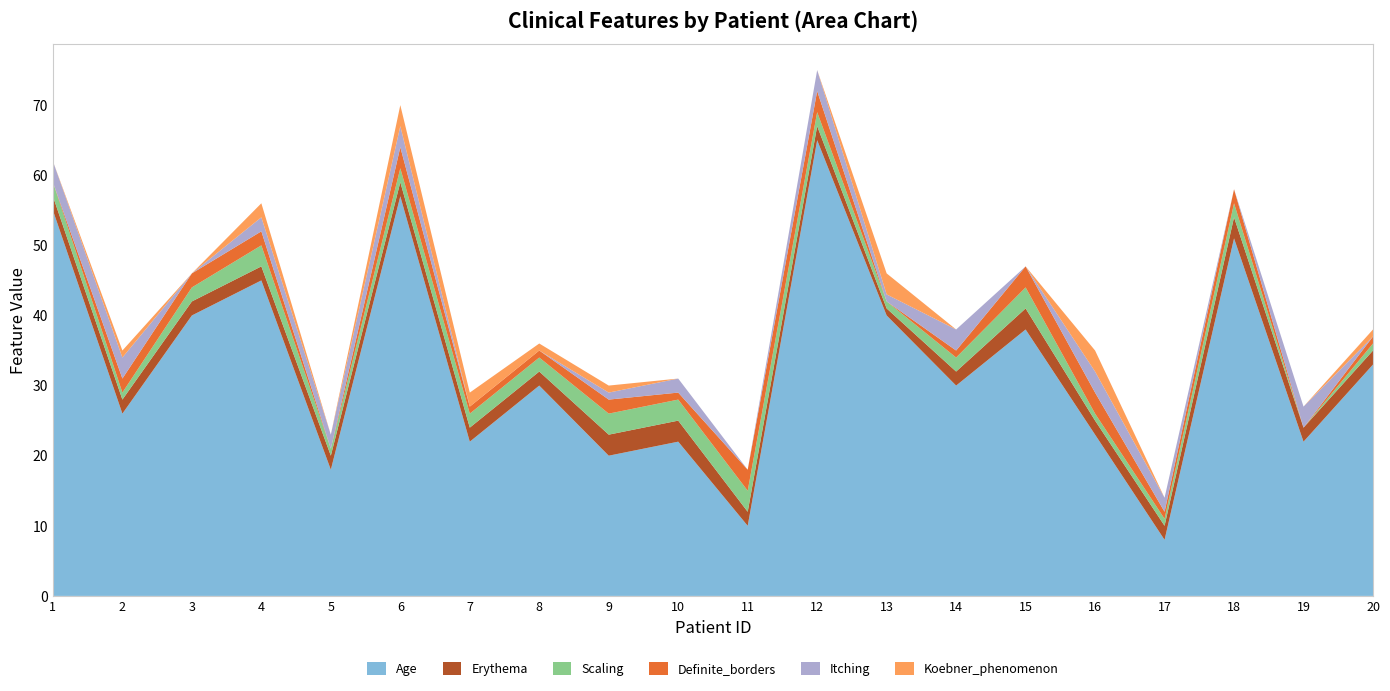

Reading right to left, transcribe all the data shown in this chart.

Age: 20=33	19=22	18=51	17=8	16=23	15=38	14=30	13=40	12=65	11=10	10=22	9=20	8=30	7=22	6=57	5=18	4=45	3=40	2=26	1=55
Erythema: 20=2	19=2	18=3	17=2	16=2	15=3	14=2	13=1	12=2	11=2	10=3	9=3	8=2	7=2	6=2	5=2	4=2	3=2	2=2	1=2
Scaling: 20=1	19=0	18=2	17=1	16=1	15=3	14=2	13=1	12=2	11=3	10=3	9=3	8=2	7=2	6=2	5=1	4=3	3=2	2=1	1=2
Definite_borders: 20=1	19=0	18=2	17=1	16=3	15=3	14=1	13=0	12=3	11=3	10=1	9=2	8=1	7=1	6=3	5=0	4=2	3=2	2=2	1=0
Itching: 20=0	19=3	18=0	17=2	16=3	15=0	14=3	13=1	12=3	11=0	10=2	9=1	8=0	7=0	6=3	5=2	4=2	3=0	2=3	1=3
Koebner_phenomenon: 20=1	19=0	18=0	17=0	16=3	15=0	14=0	13=3	12=0	11=0	10=0	9=1	8=1	7=2	6=3	5=0	4=2	3=0	2=1	1=0